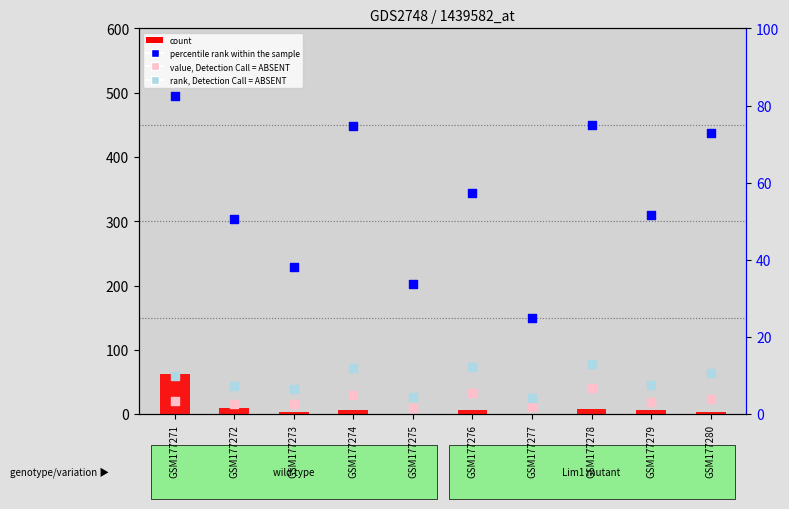

What are all the series names shown in the legend?

count, value, Detection Call = ABSENT, rank, Detection Call = ABSENT, percentile rank within the sample